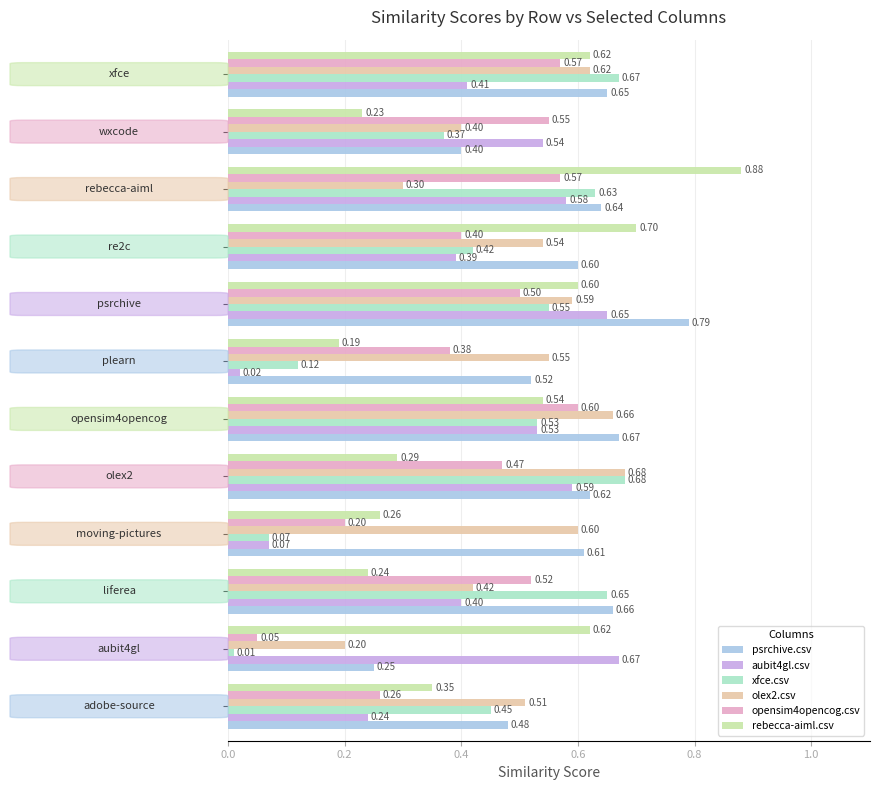

What is the sum of all opensim4opencog.csv values?

5.1